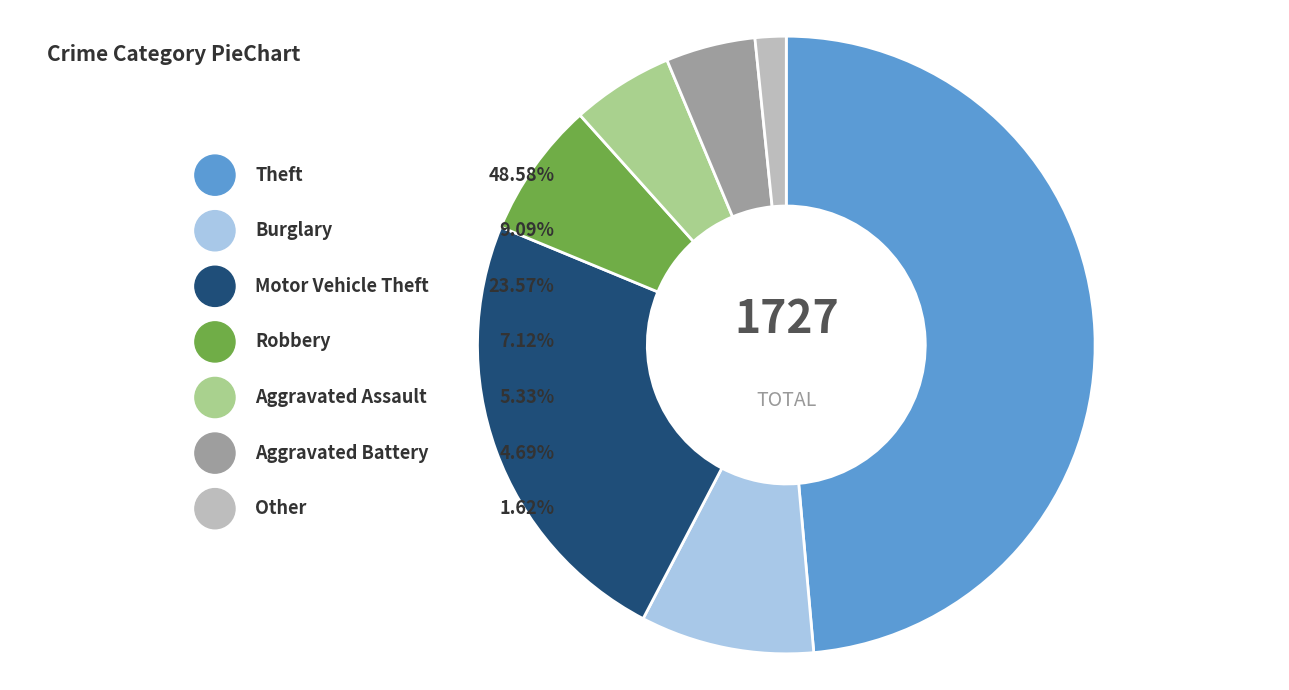

To the nearest percent, what is the average slice percentage?

14%